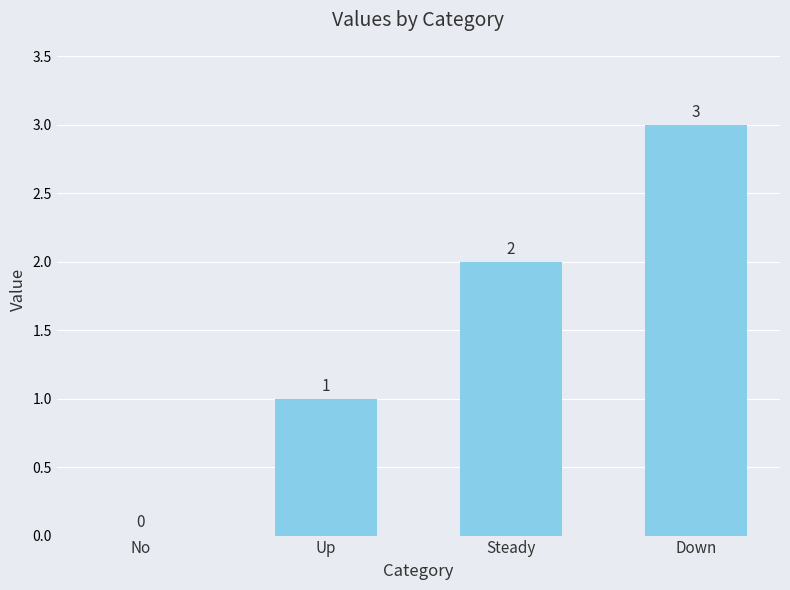

Reading left to right, what are all the values shown in this chart?

0	1	2	3